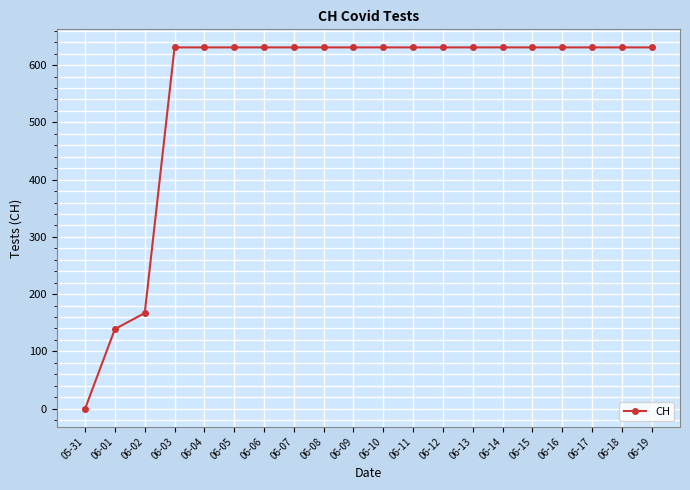

The chart shows a value of 297 at 06-17. True or false?

False